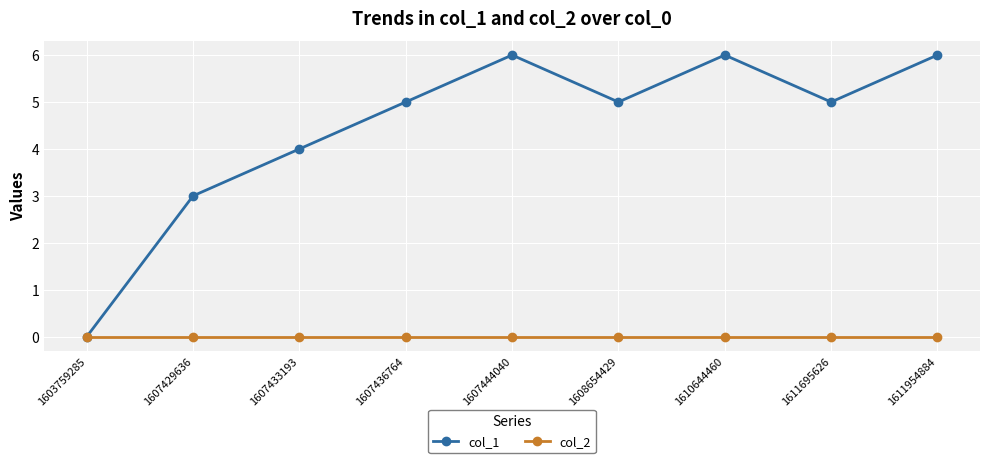

What are all the series names shown in the legend?

col_1, col_2